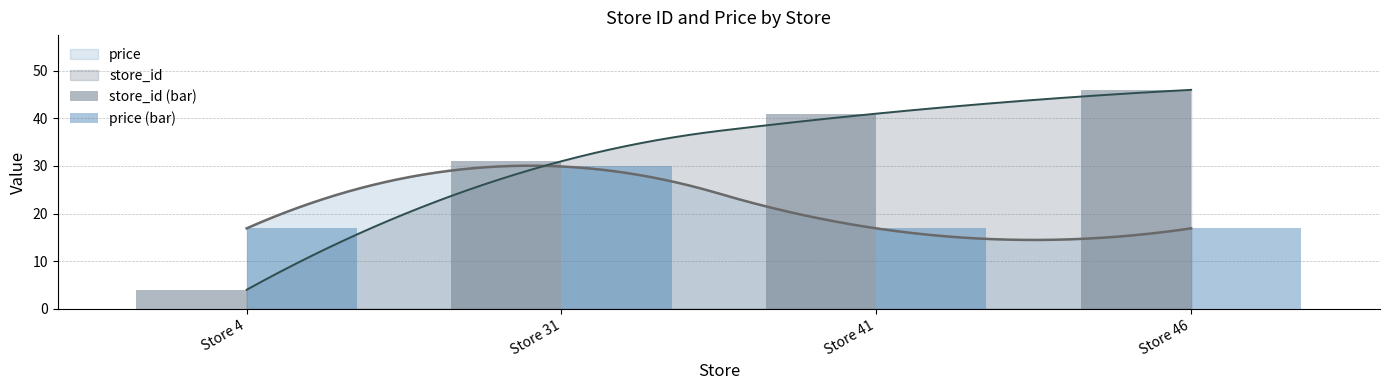

Rank the categories by price (bar) value from lowest to highest.

Store 4, Store 41, Store 46, Store 31